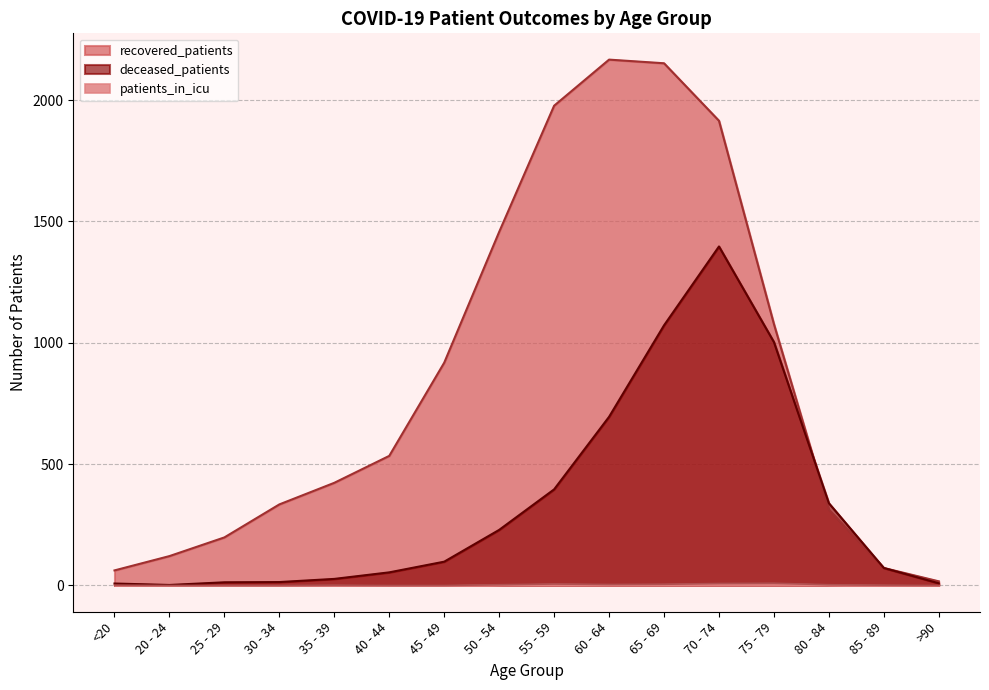

Reading left to right, transcribe all the data shown in this chart.

recovered_patients: 62	121	198	334	423	534	918	1457	1977	2167	2152	1915	1077	312	72	17
deceased_patients: 8	2	13	14	27	54	98	229	396	695	1072	1397	1003	339	72	9
patients_in_icu: 1	0	0	0	1	0	0	3	6	4	5	8	9	3	1	0